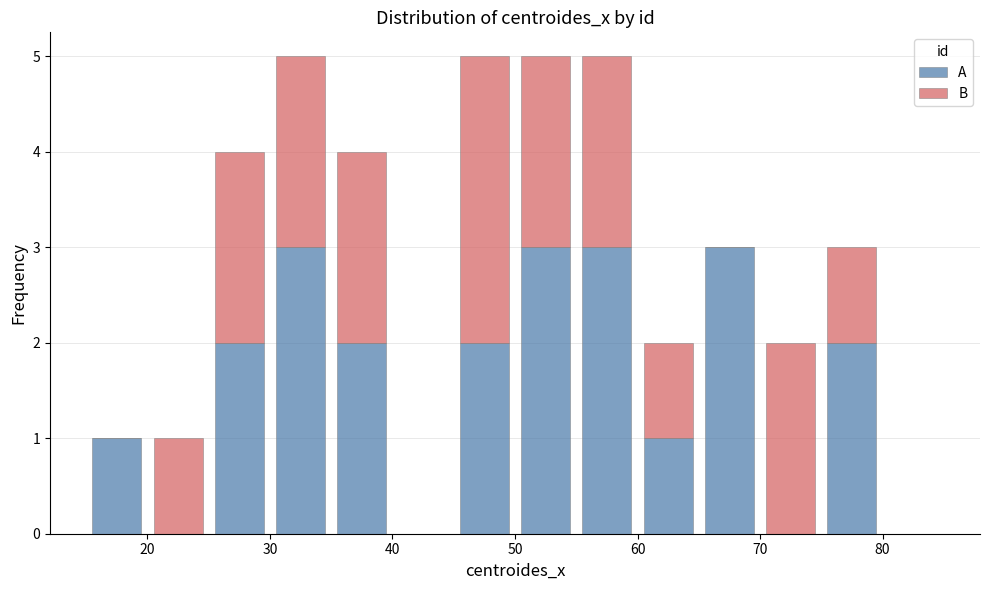

Reading left to right, list every stacked bar in this chart as the range it spans on the x-axis followed by its total height. The values are not printed on the chart, so give them approximately, as read against the axis.

15 to 20: 1
20 to 25: 1
25 to 30: 4
30 to 35: 5
35 to 40: 4
40 to 45: 0
45 to 50: 5
50 to 55: 5
55 to 60: 5
60 to 65: 2
65 to 70: 3
70 to 75: 2
75 to 80: 3
80 to 85: 0